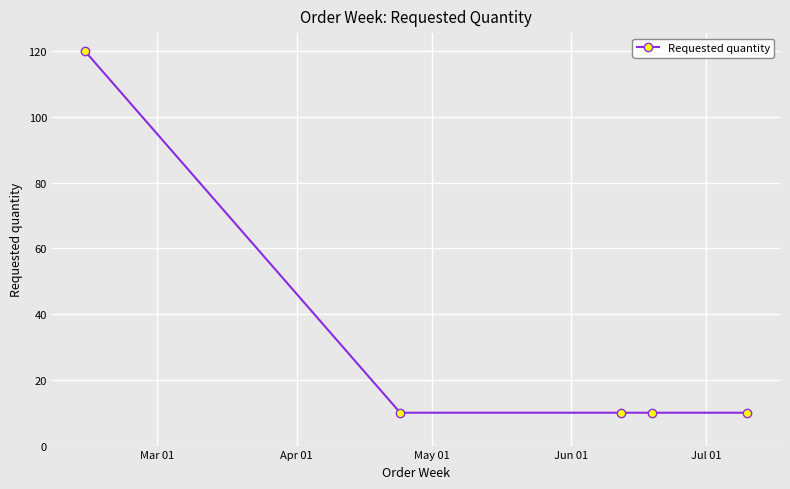

How many lines are shown in the chart?

1